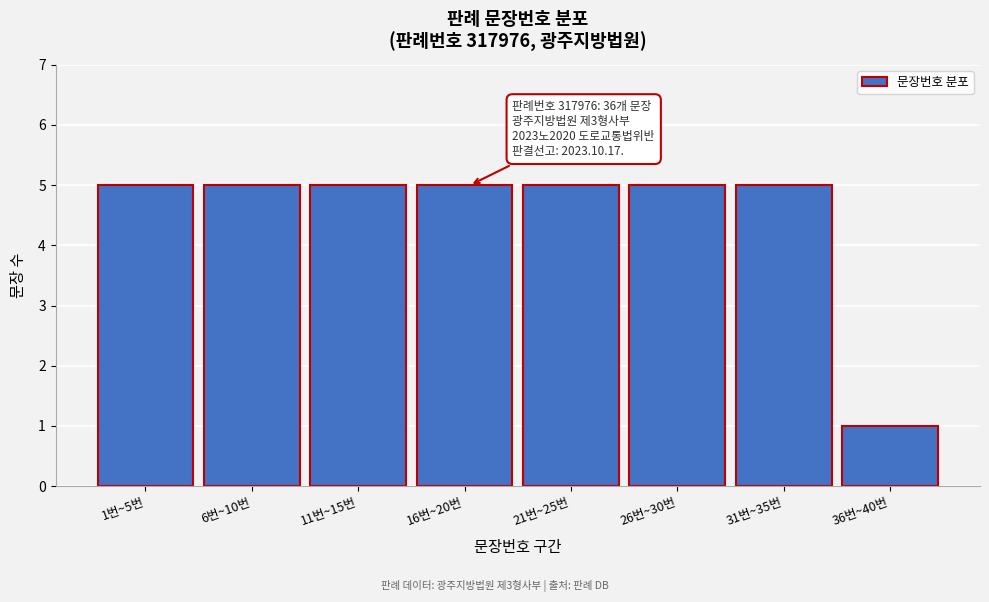

Reading right to left, what are all the values shown in this chart?

36번~40번=1	31번~35번=5	26번~30번=5	21번~25번=5	16번~20번=5	11번~15번=5	6번~10번=5	1번~5번=5